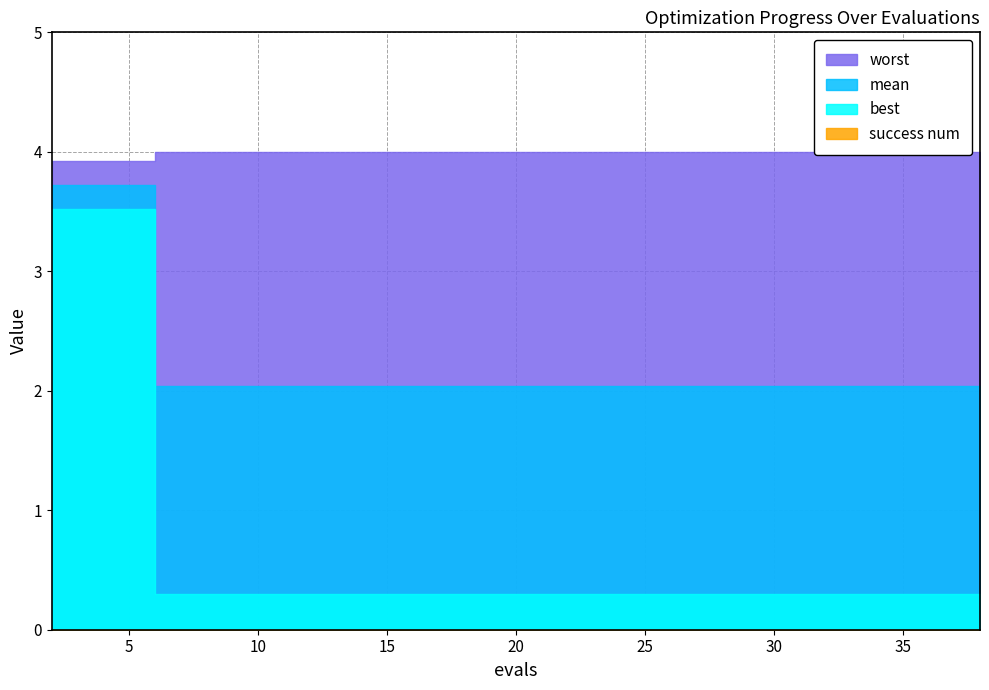

True or false: success num and best cross at least once.

False